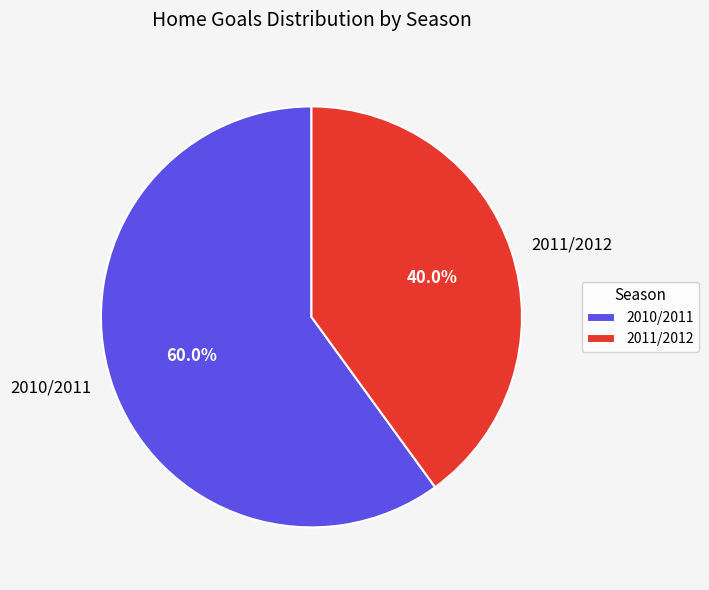

The 2011/2012 slice represents 40% of the pie. True or false?

True